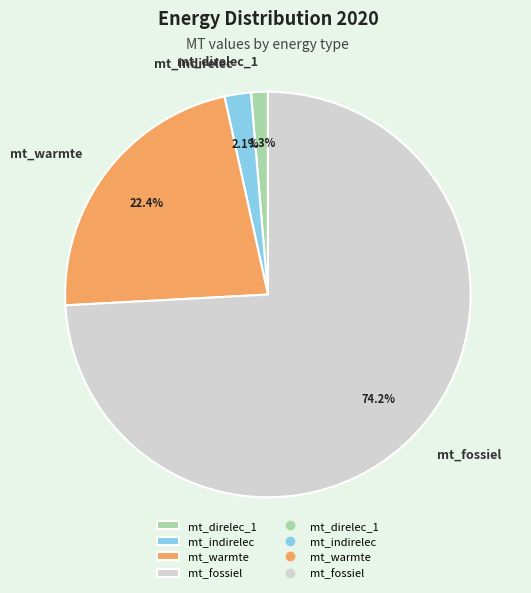

Is there a majority slice in this chart?

Yes